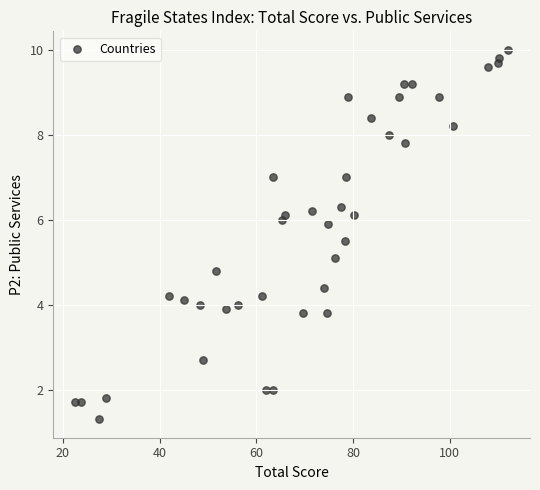

What is the range of Y values (max minus min)?

8.7